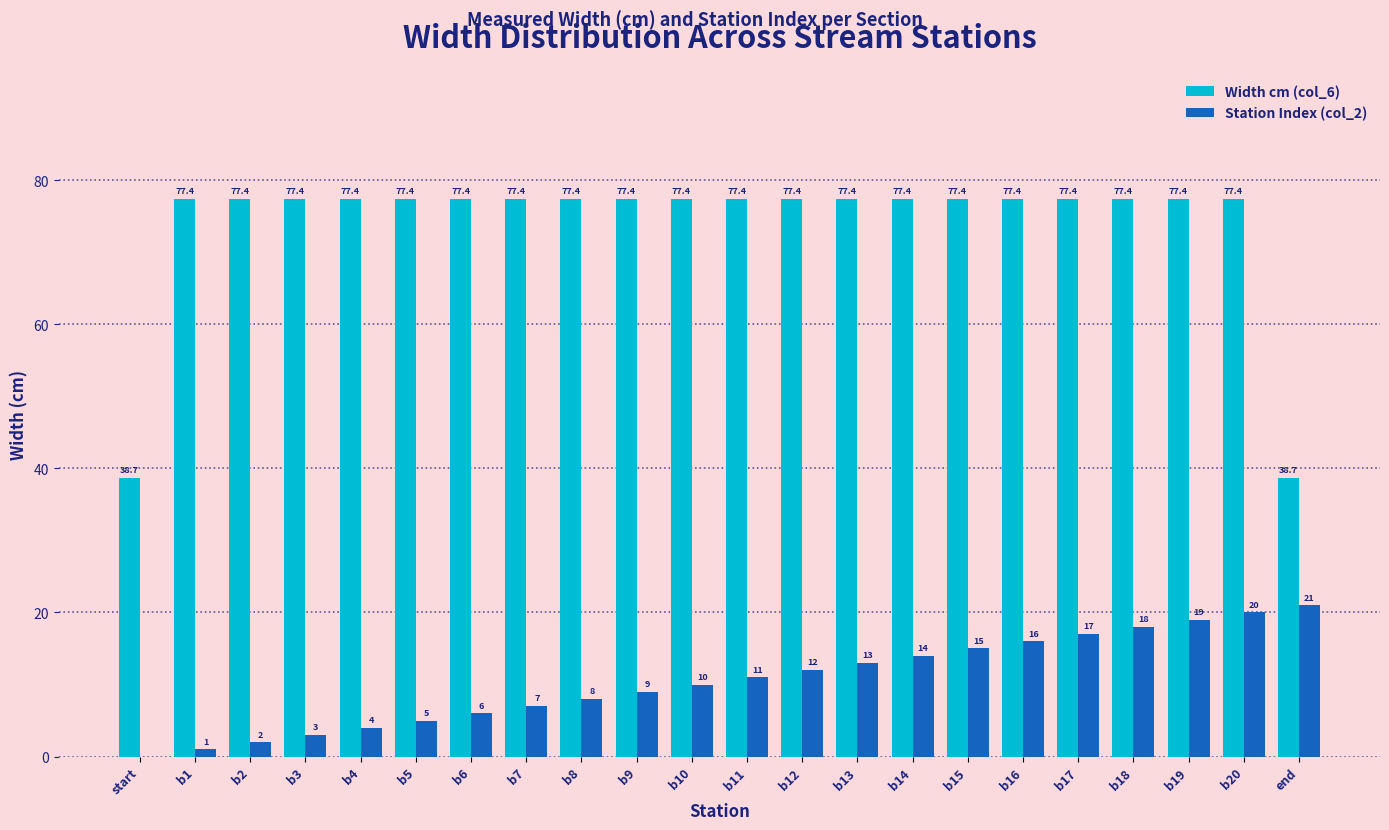

Is the value of Width cm (col_6) at start greater than the value of Station Index (col_2) at b2?

Yes